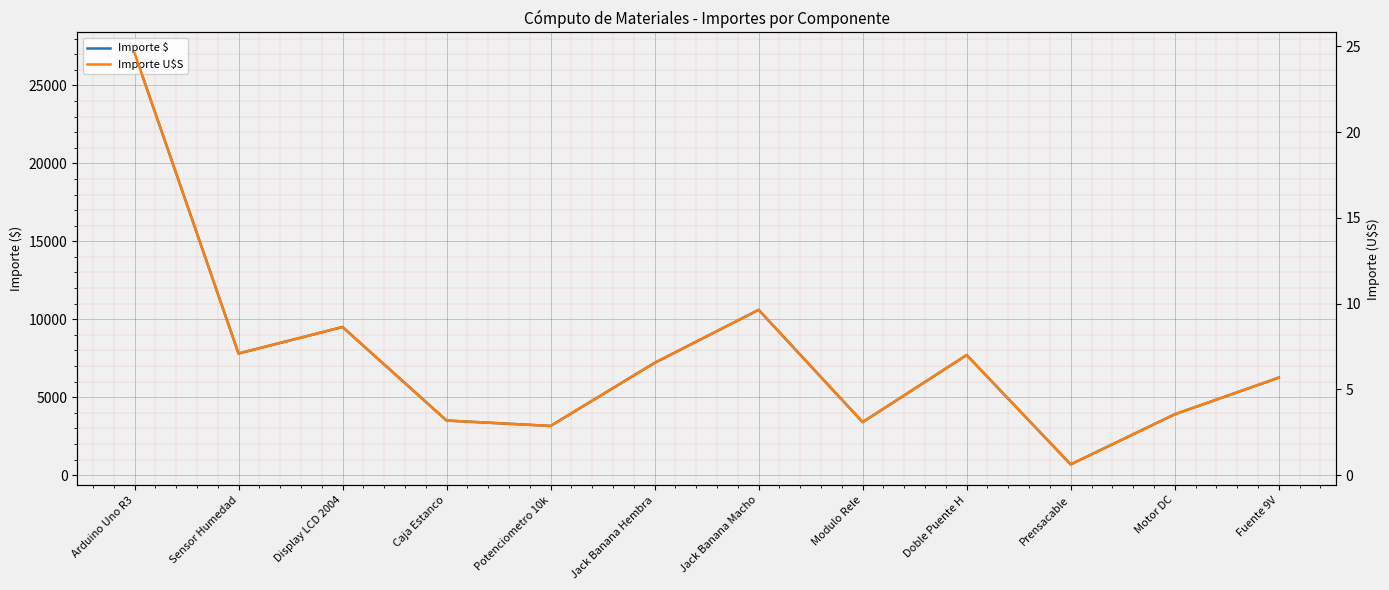

The value of Importe $ at Potenciometro 10k is 1414.2. True or false?

False